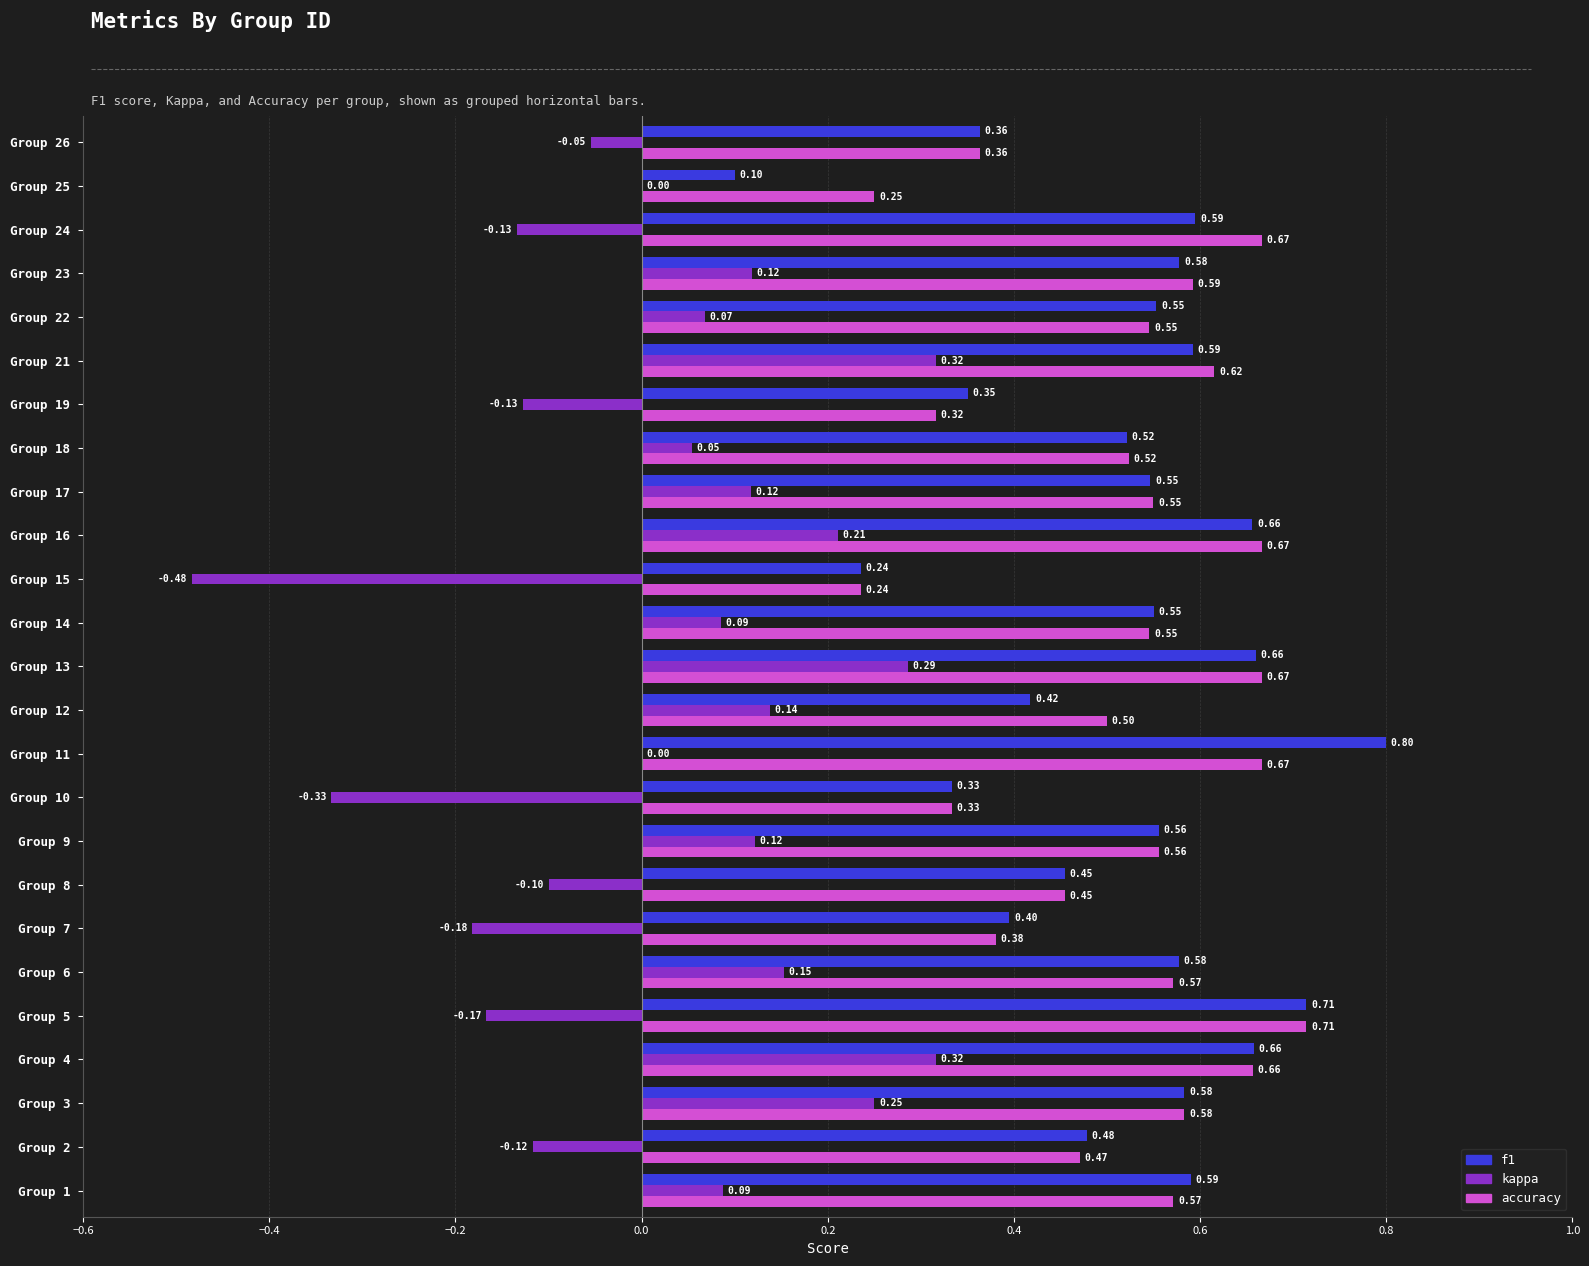

At which category is the sum across all series the highest?

Group 4